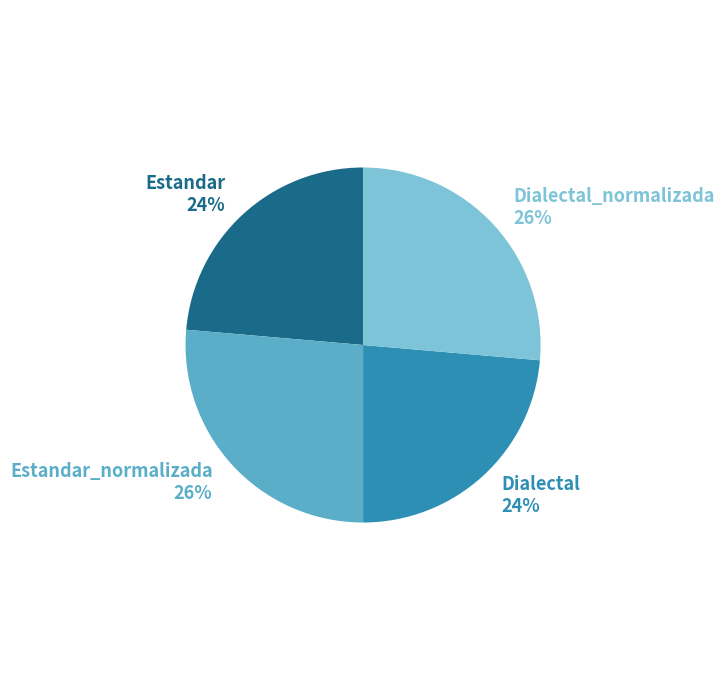

How many segments does this pie chart have?

4